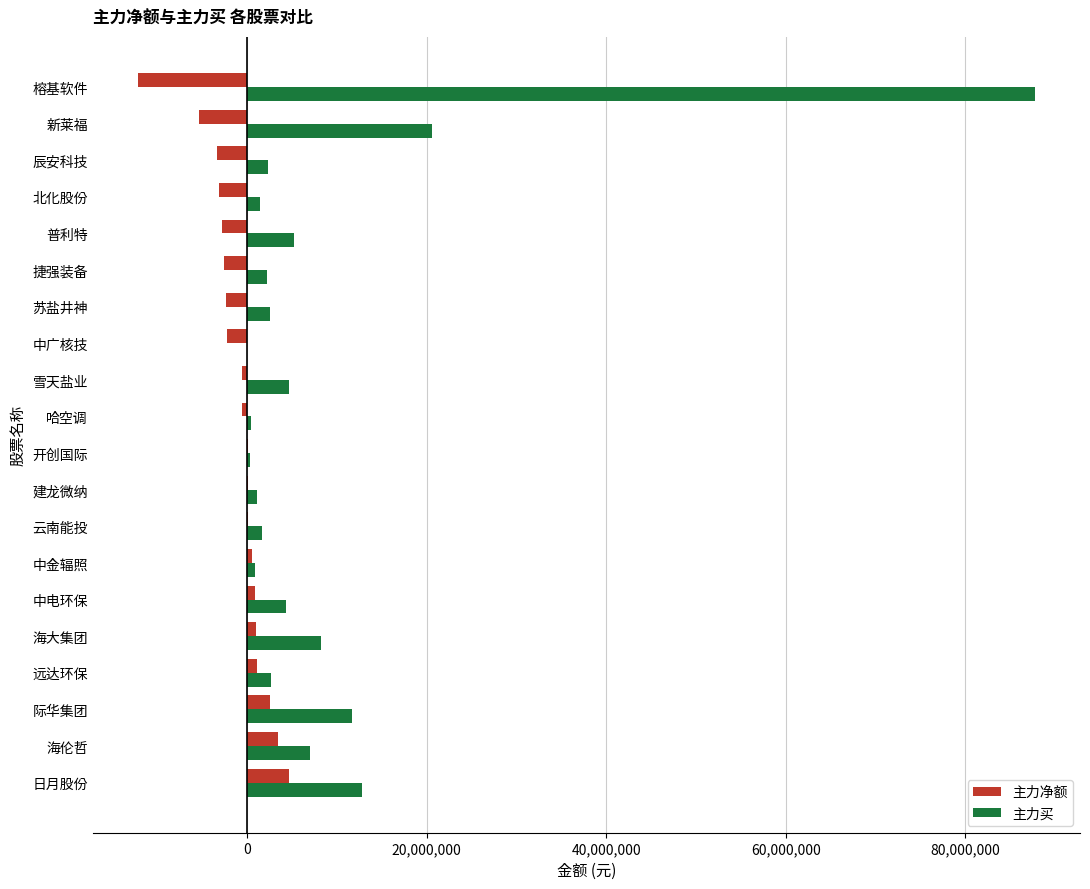

At which label is 主力买 closest to 43906707?

新莱福